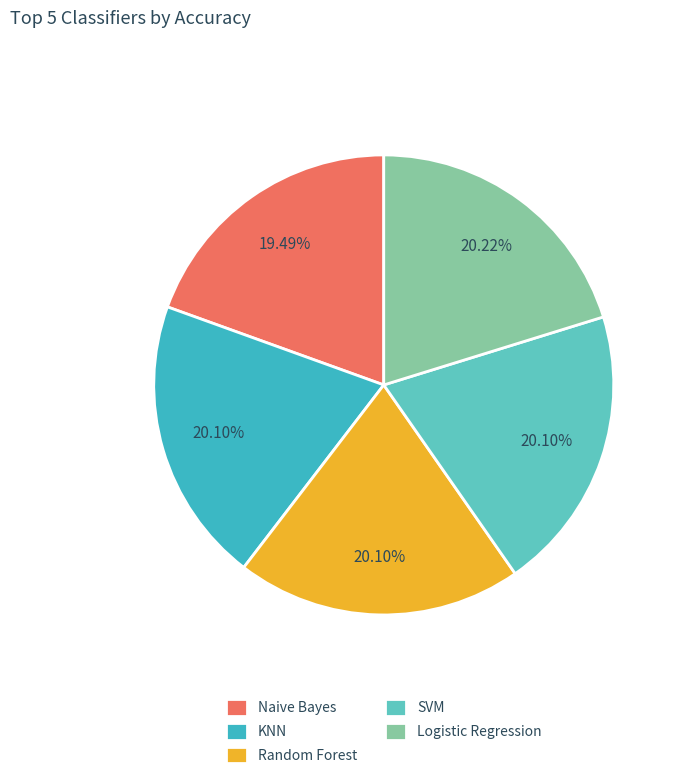

True or false: SVM accounts for 31% of the total.

False